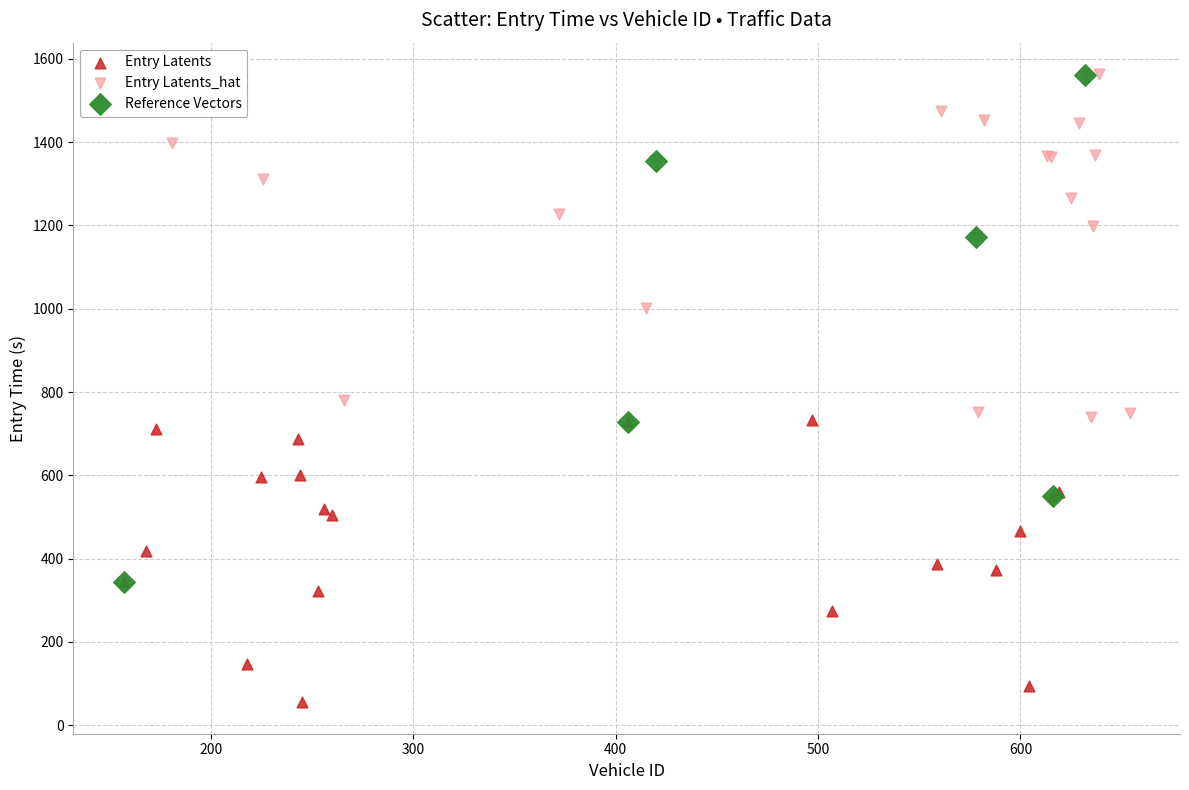

Which series has the widest spread of Y values?

Reference Vectors